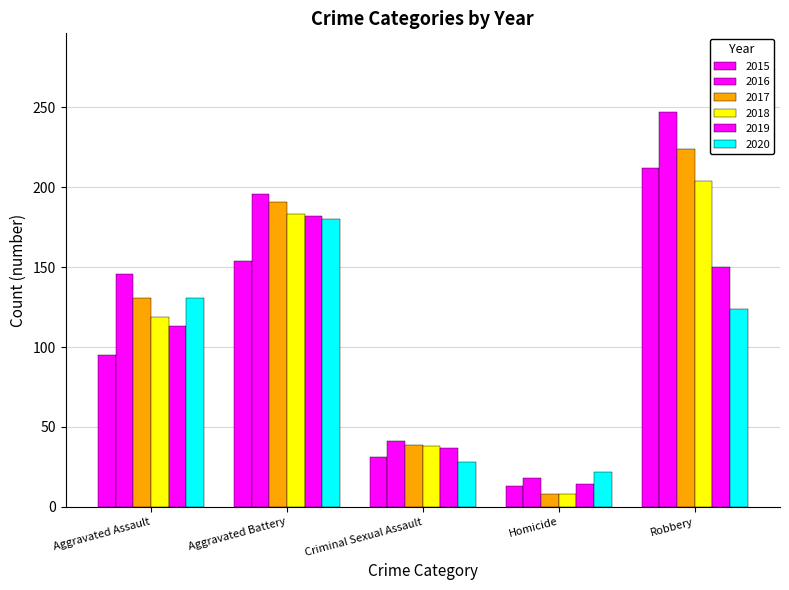

How many bars are there in each group?

6